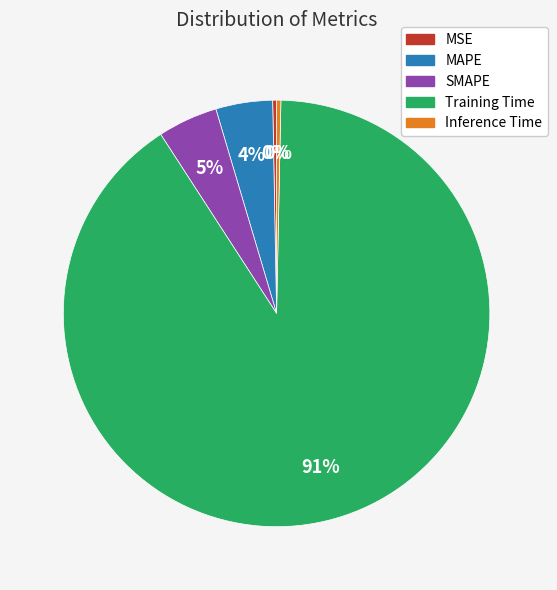

Is SMAPE the majority of the pie?

No